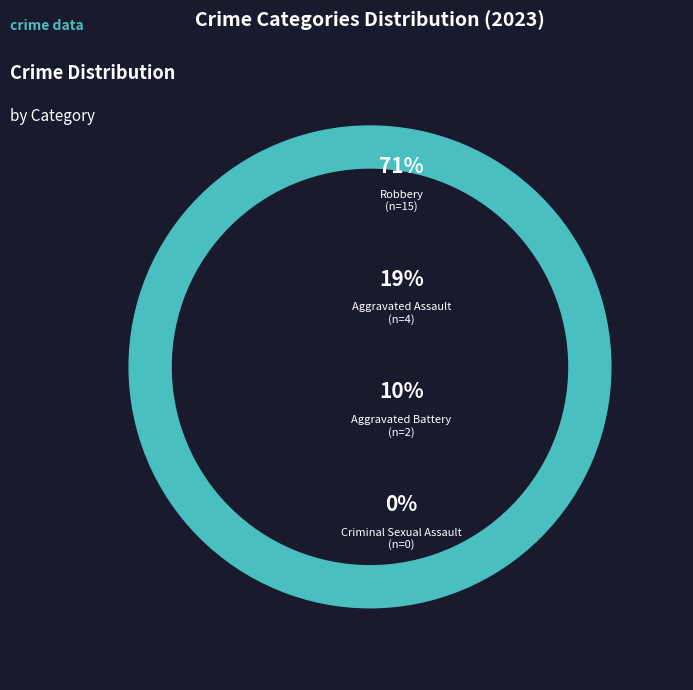

To the nearest percent, what is the difference between the largest and smallest slice percentages?

71%